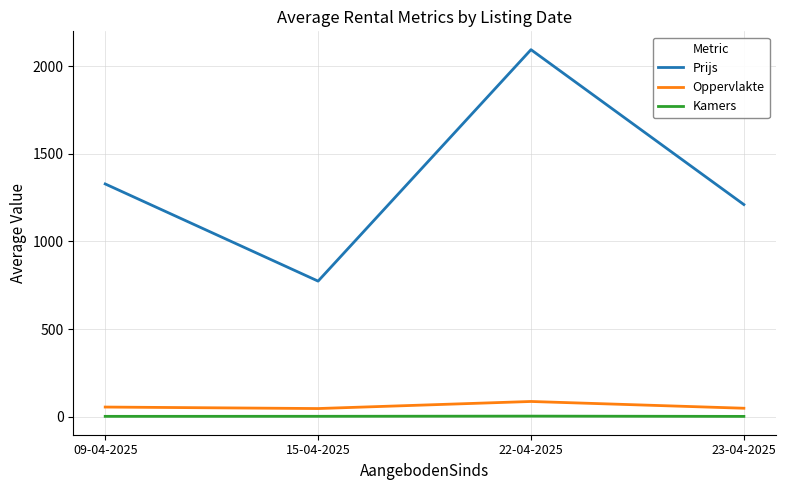

Is it true that Kamers equals 1.7 at 09-04-2025?

True